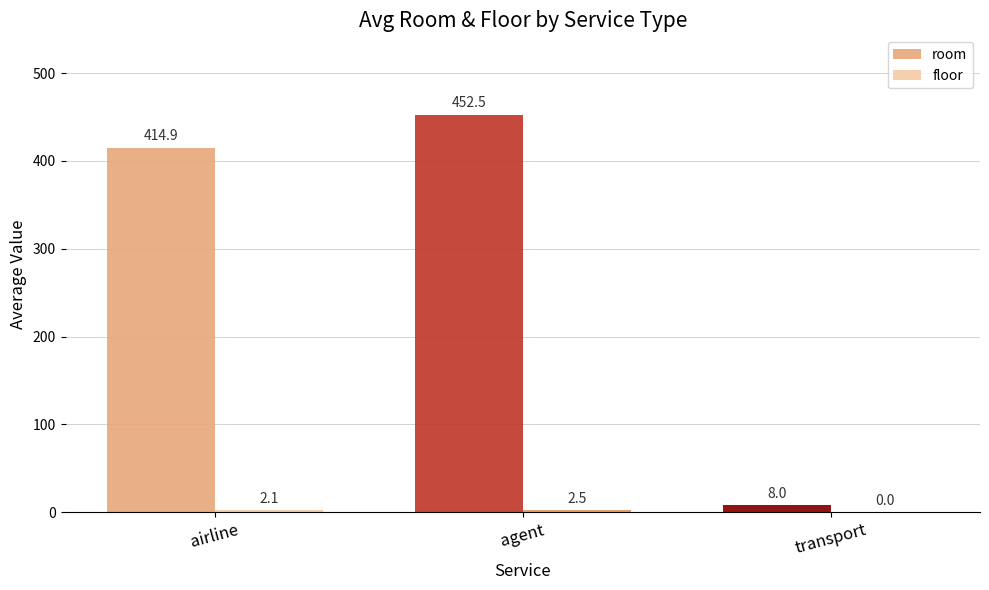

What is the total value across all series at transport?

8.0